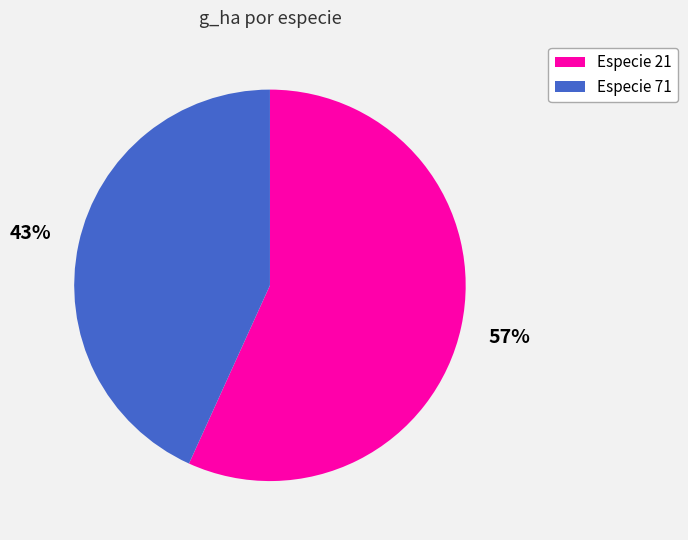

Is there any slice that represents more than half of the pie?

Yes